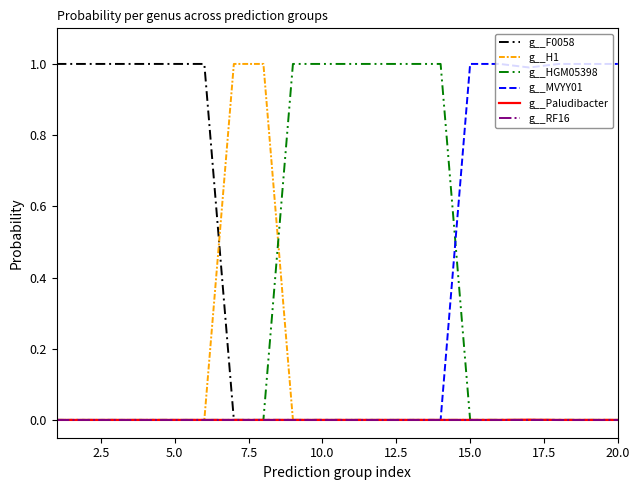

What is the spread (max minus min) of values at 10.0?

1.0